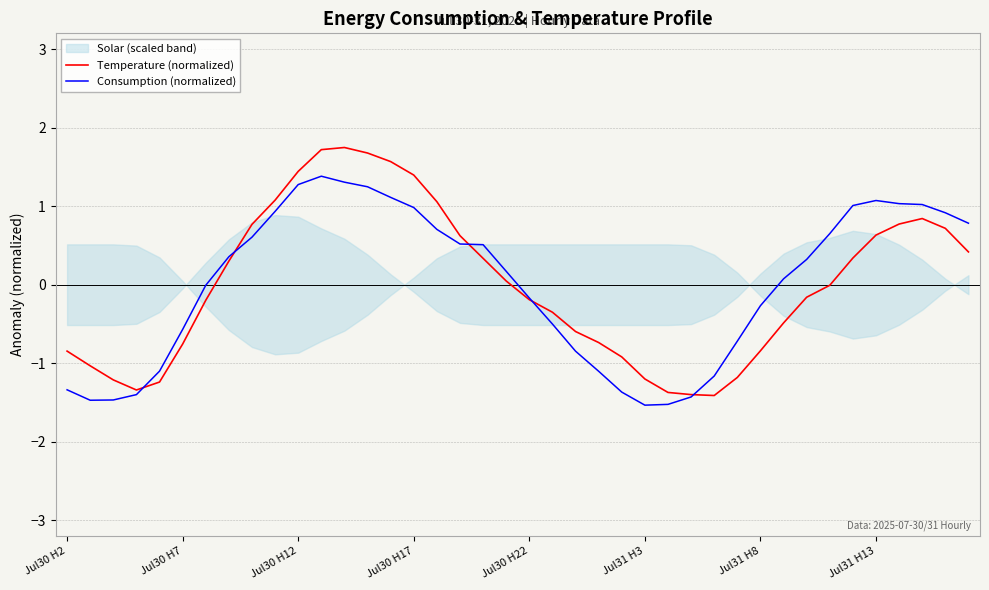

List the series in order of their overall mean, highest first.

Consumption (normalized), Temperature (normalized)